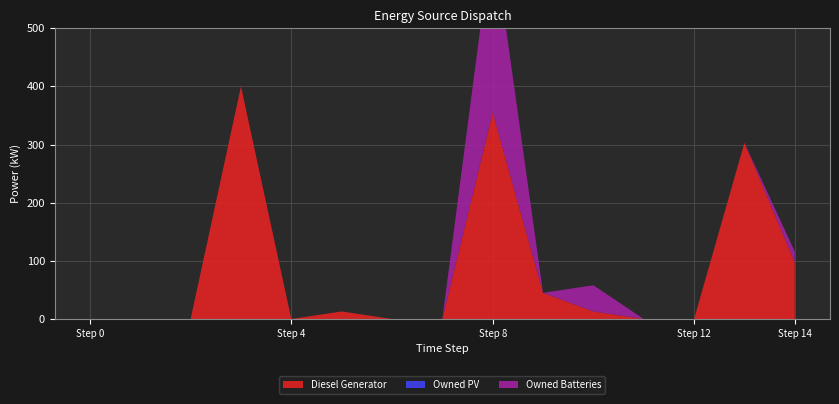

Reading left to right, list all the values displayed in this chart.

Diesel Generator: 0=0.0	1=0.0	2=0.0	3=400.0	4=0.0	5=13.0	6=0.0	7=0.0	8=355.0	9=45.0	10=13.0	11=0.0	12=0.0	13=303.0	14=97.0
Owned PV: 0=0.0	1=0.0	2=0.0	3=0.0	4=0.0	5=0.0	6=0.0	7=0.0	8=0.0	9=0.0	10=0.0	11=0.0	12=0.0	13=0.0	14=0.0
Owned Batteries: 0=0.0	1=0.0	2=0.0	3=0.0	4=0.0	5=0.0	6=0.0	7=0.0	8=308.0	9=0.0	10=45.0	11=0.0	12=0.0	13=0.0	14=19.0